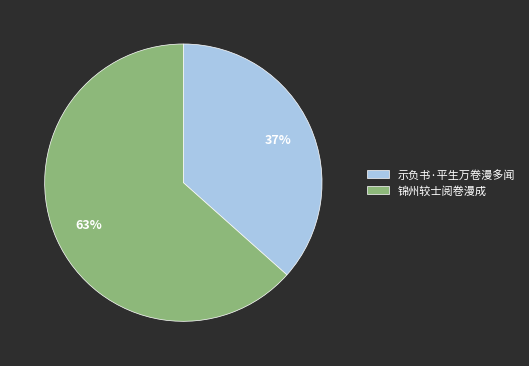

To the nearest percent, what portion does 示负书·平生万卷漫多闻 represent?

37%